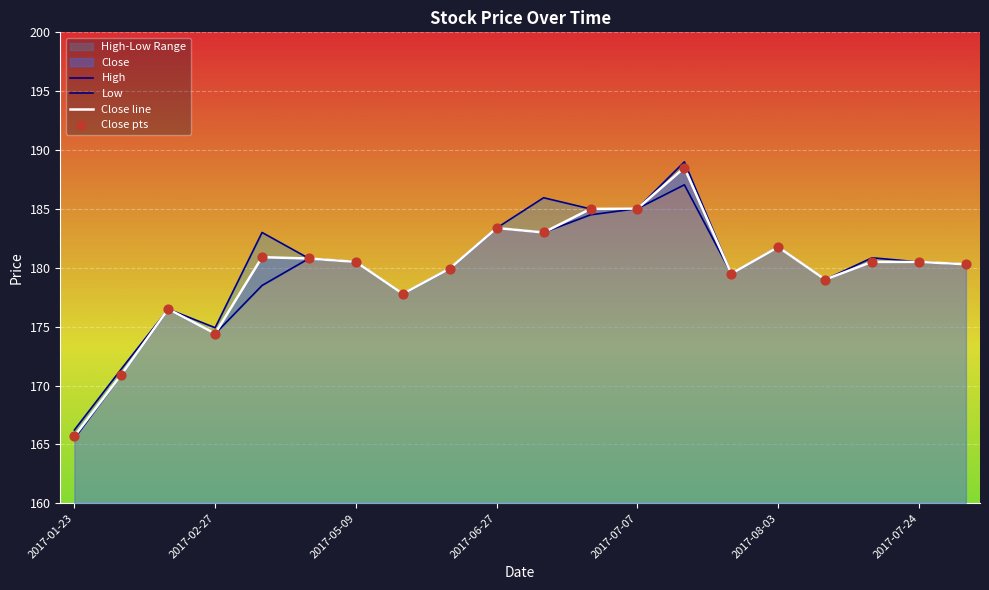

The Close line series shows 183.4 at 2017-06-27. True or false?

True